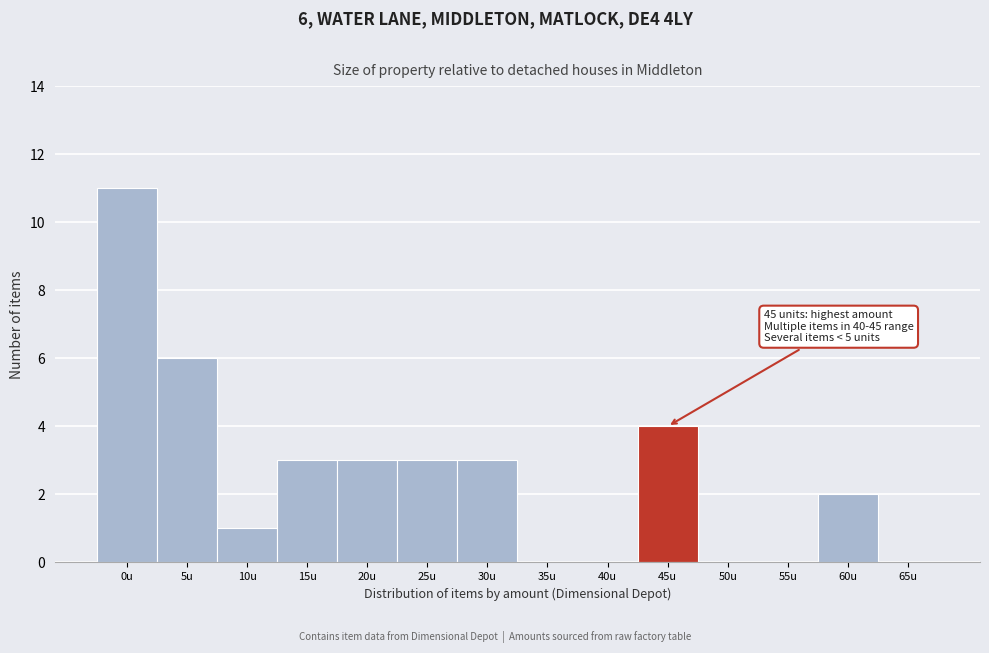

Between 55u and 15u, which is larger?

15u